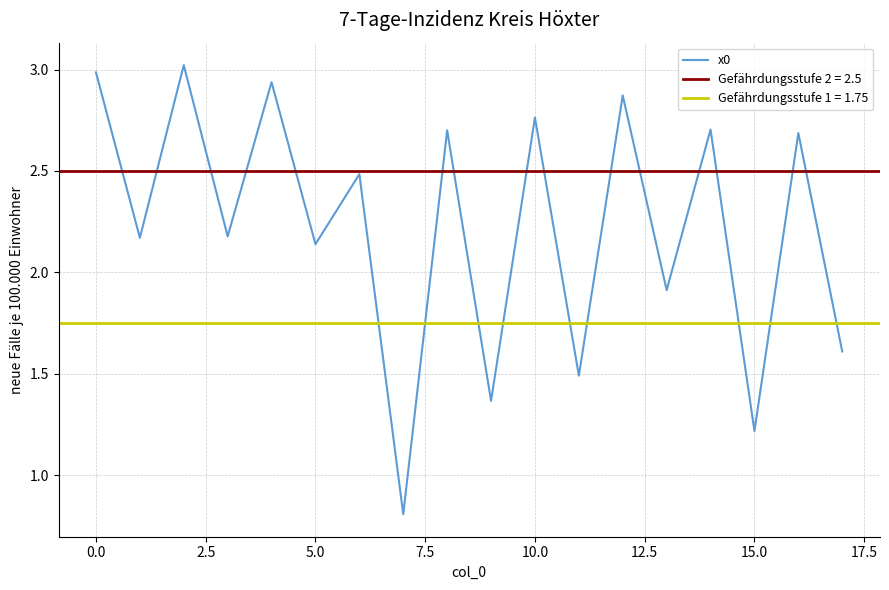

What is the minimum value shown in the chart?

0.8